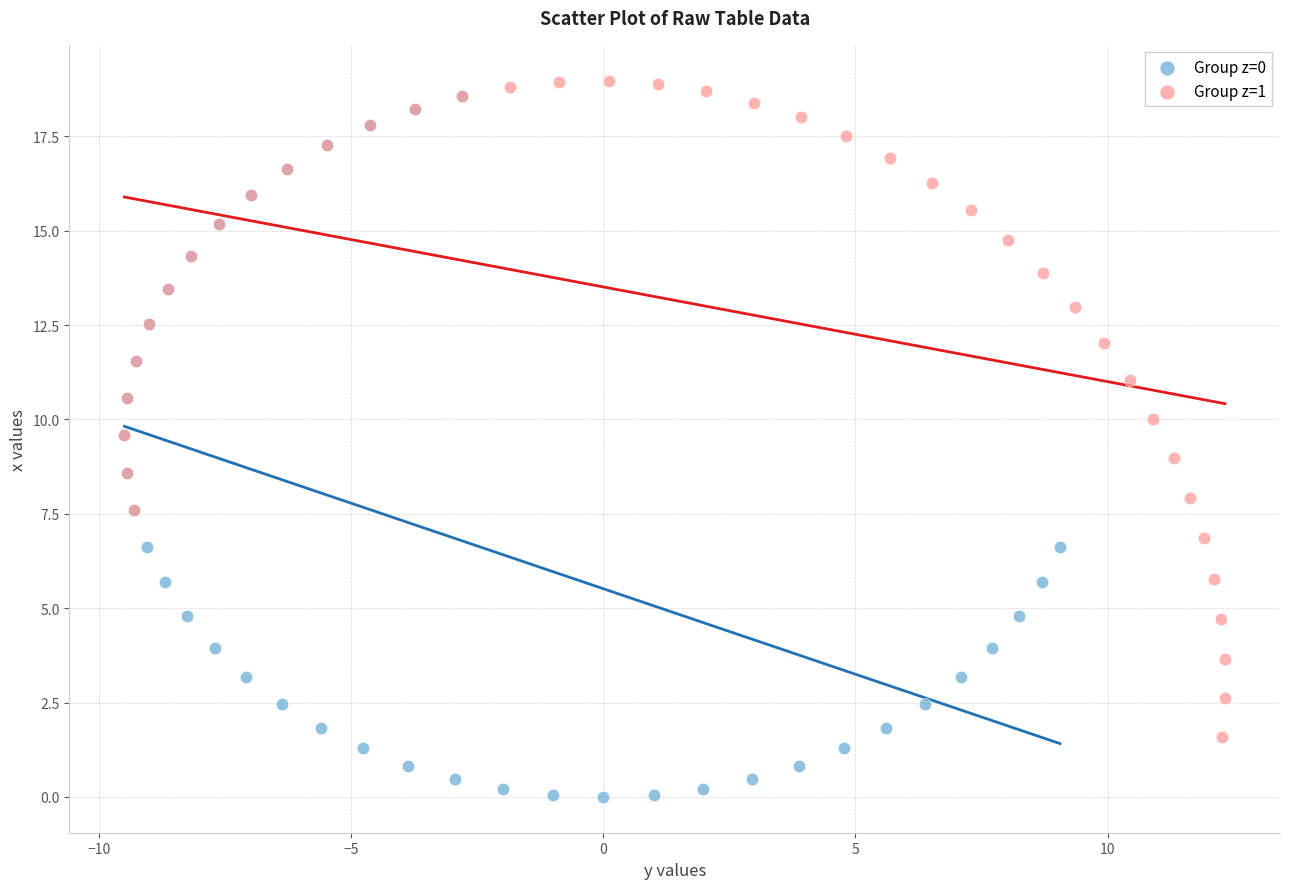

Which series contains the highest Y value?

Group z=1